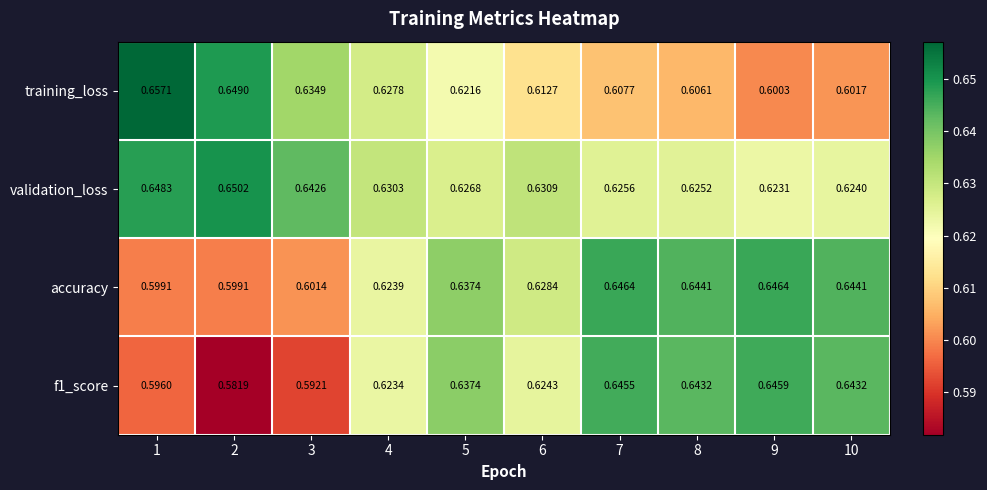

Is the value of training_loss at 10 greater than the value of accuracy at 5?

No